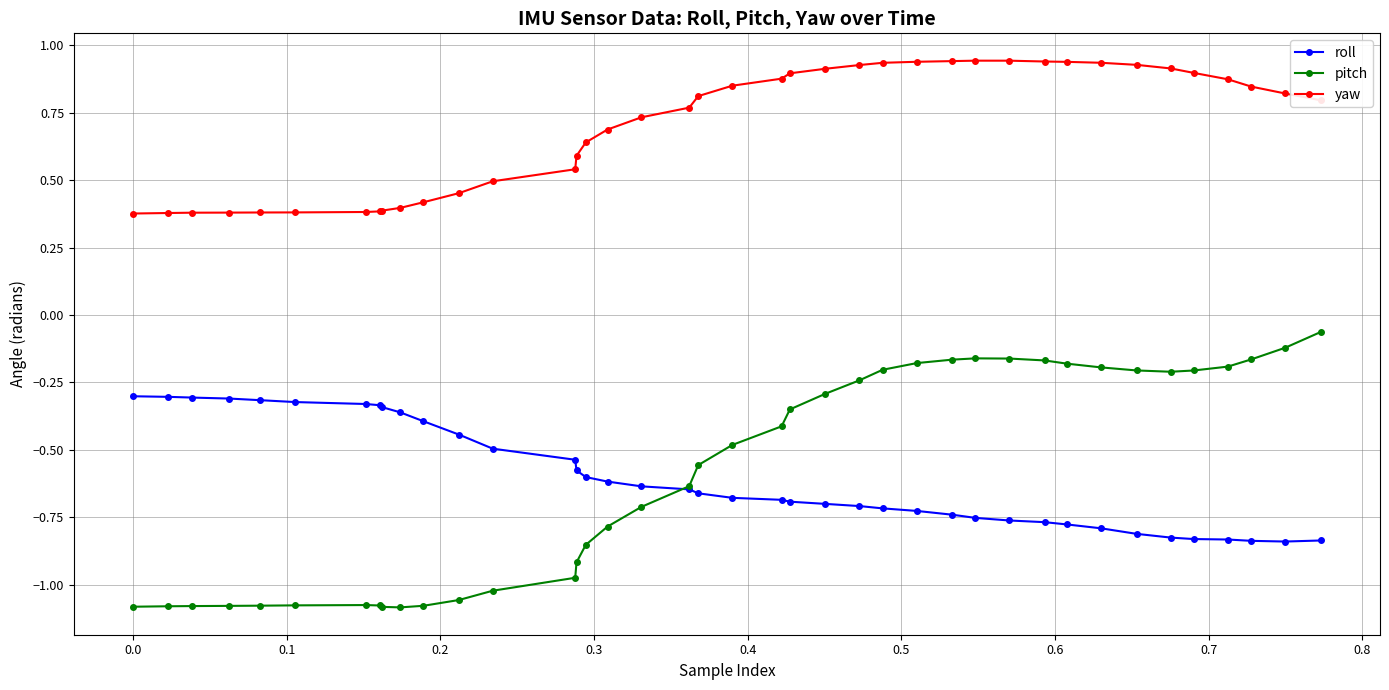

Rank the series by their maximum value, from lowest to highest.

roll, pitch, yaw